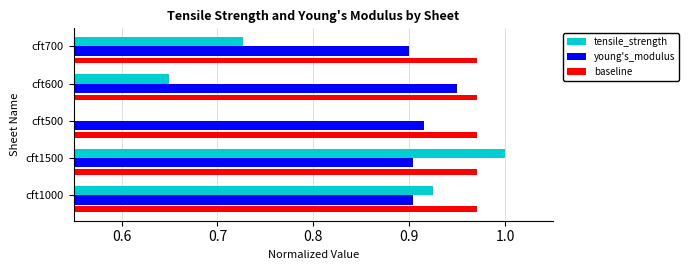

Which series has the largest total across all categories?

baseline